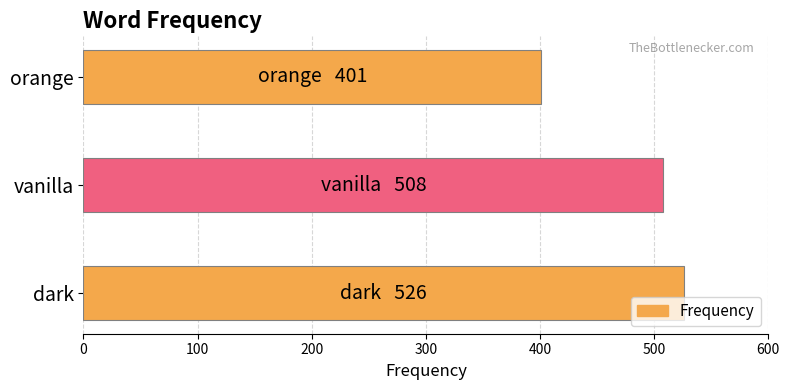

Which label corresponds to the smallest value in the chart?

orange